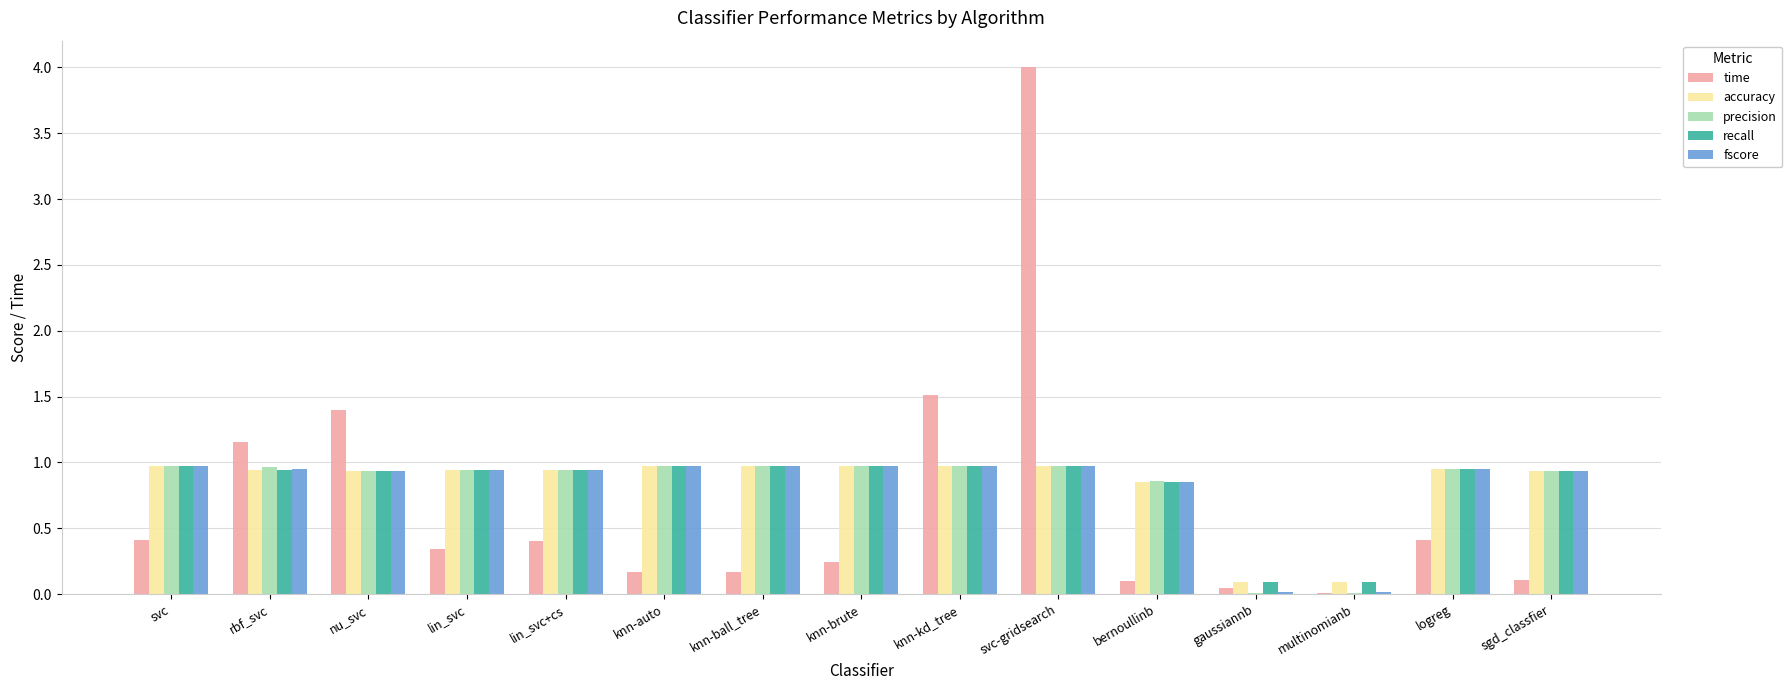

At which category is the sum across all series the highest?

svc-gridsearch